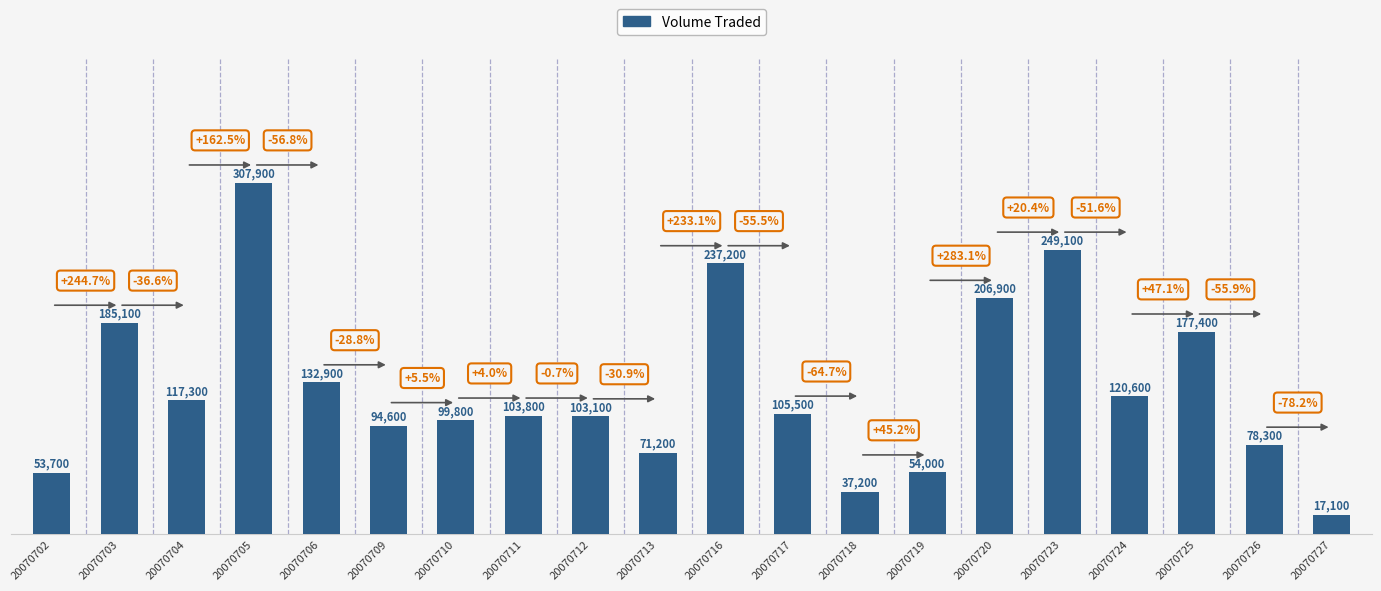

Is it true that the value at 20070703 is 287103?

False